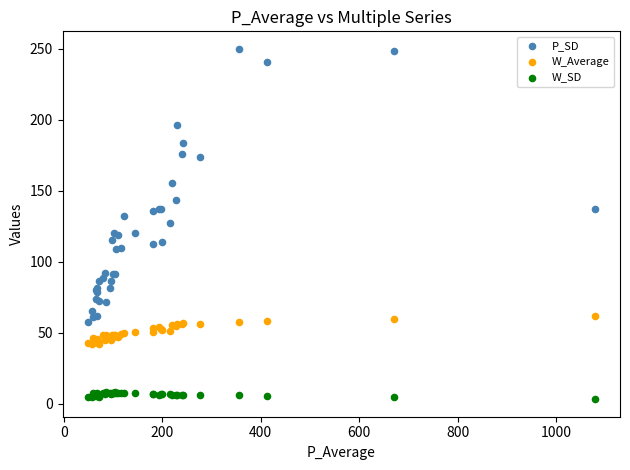

Which series has the largest Y range (max minus min)?

P_SD